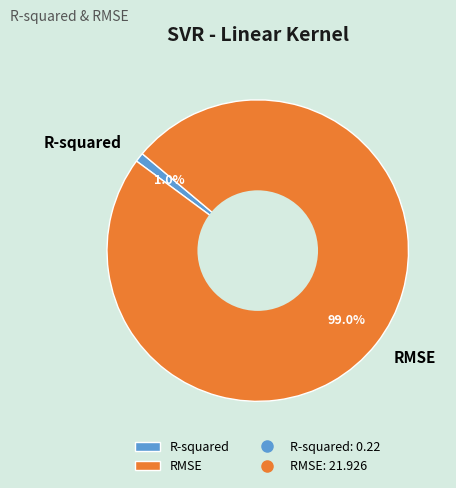

The R-squared slice represents 11% of the pie. True or false?

False